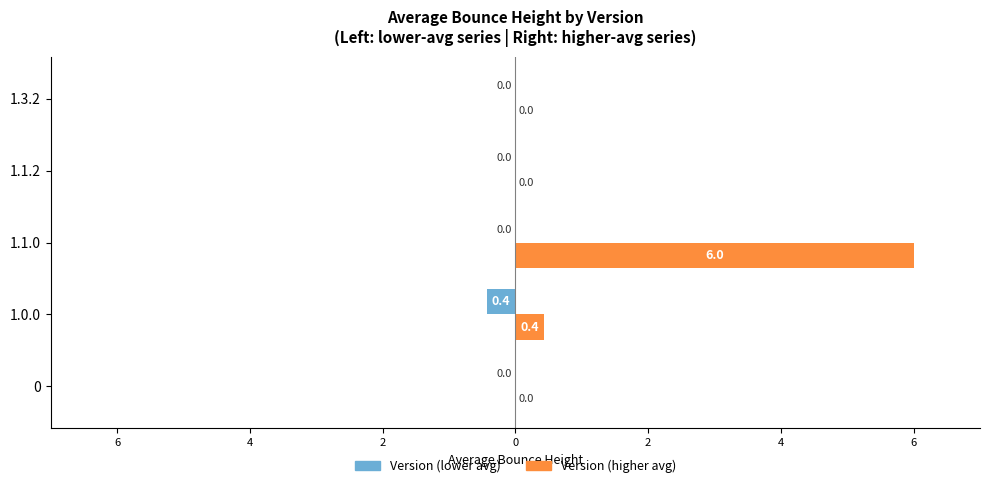

What are all the series names shown in the legend?

Version (lower avg), Version (higher avg)